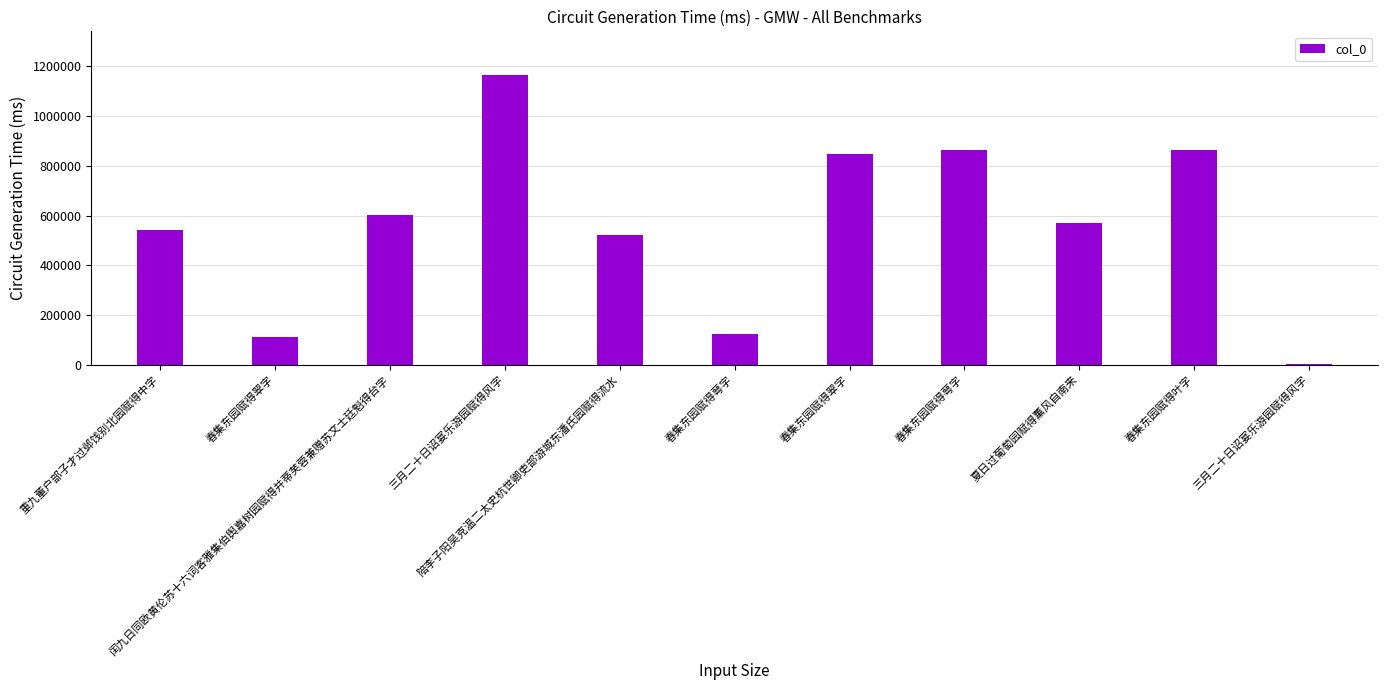

Rank the categories by value from lowest to highest.

三月二十日诏宴乐游园赋得风字, 春集东园赋得翠字, 春集东园赋得萼字, 陪李子阳吴克温二太史杭世卿吏部游城东潘氏园赋得流水, 重九董户部子才过邺饯别北园赋得中字, 夏日过葡萄园赋得薰风自南来, 闰九日同欧黄伦苏十六词客雅集伯舆嘉树园赋得并蒂芙蓉兼赠苏文士廷魁得台字, 春集东园赋得翠字, 春集东园赋得叶字, 春集东园赋得萼字, 三月二十日诏宴乐游园赋得风字